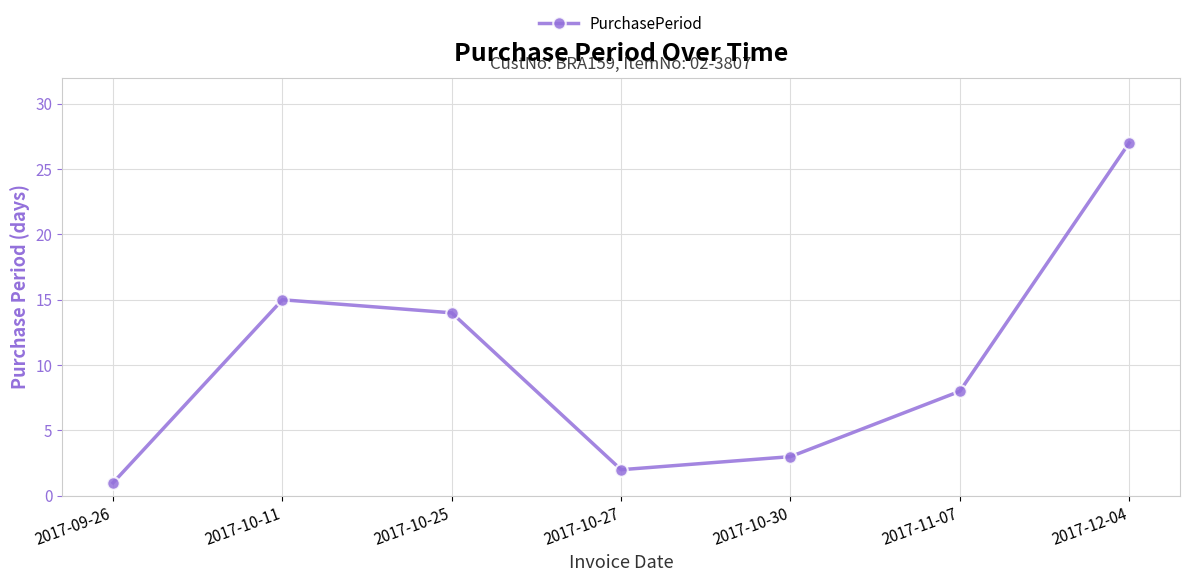

List the labels in order of value, largest first.

2017-12-04, 2017-10-11, 2017-10-25, 2017-11-07, 2017-10-30, 2017-10-27, 2017-09-26